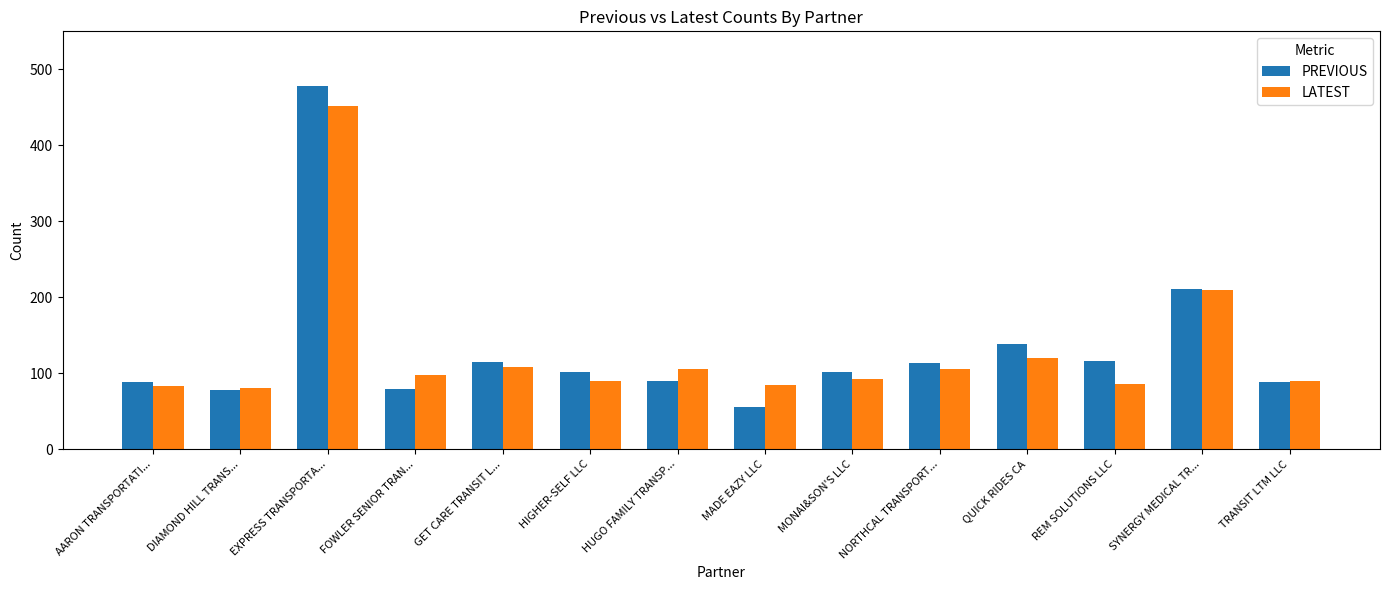

What is the smallest value displayed?

55